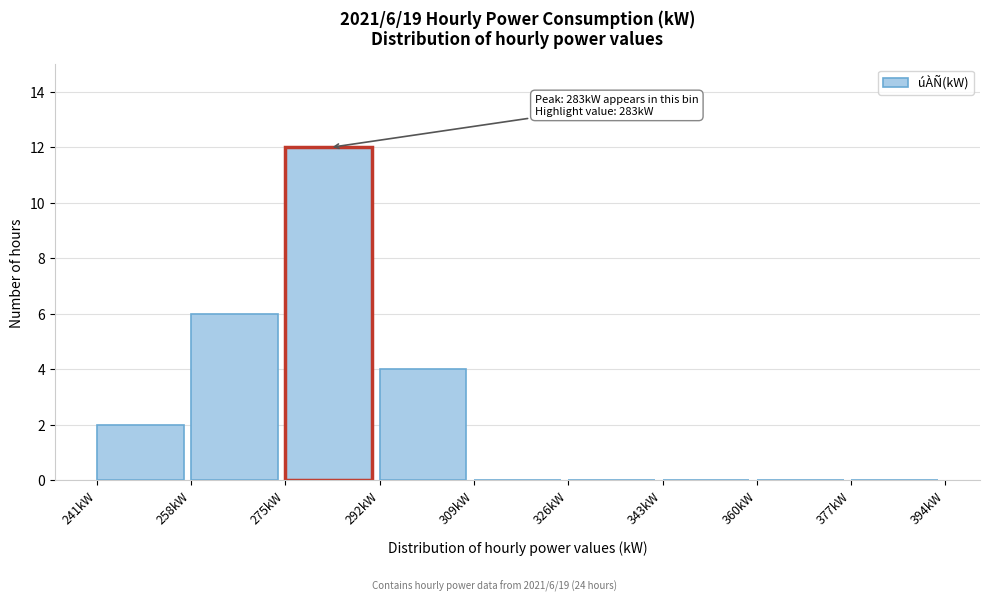

Over which range of the x-axis is the bar tallest?

275 to 292